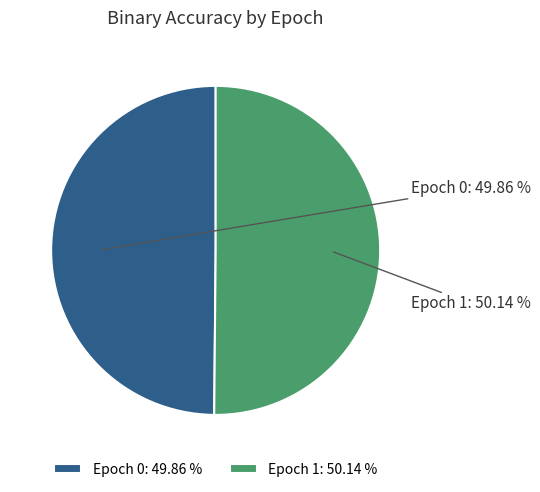

How much of the chart is everything except Epoch 0?

50.1%